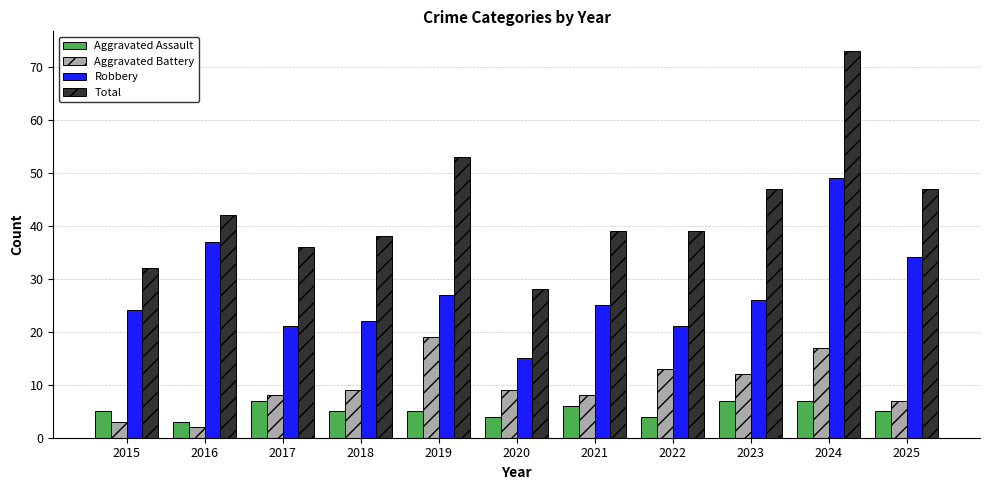

What is the difference between the second highest and minimum values in the Robbery series?

22